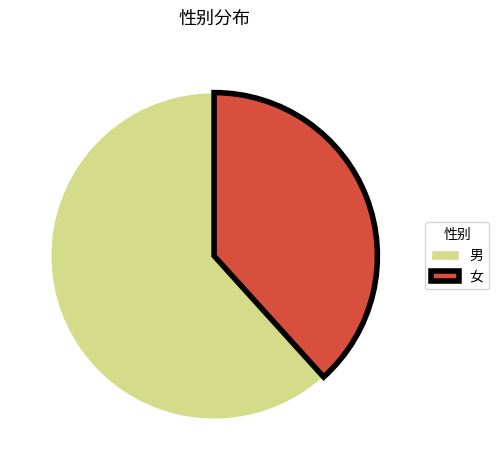

Combined, do 男 and 女 account for over 50%?

Yes